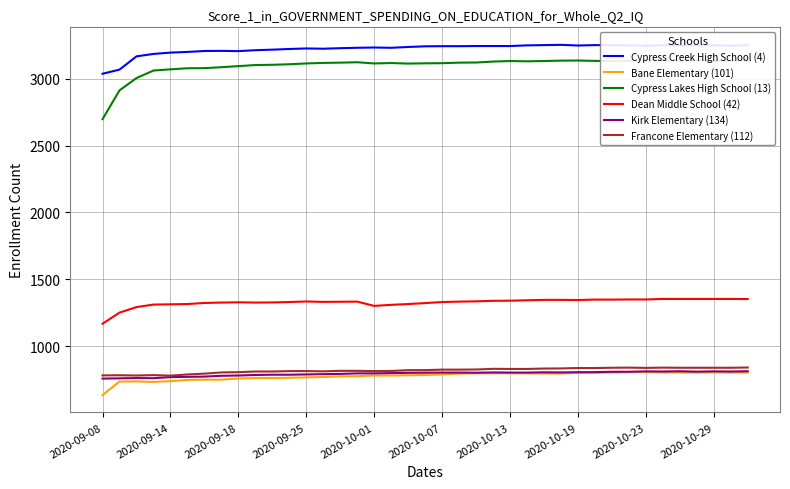

Rank the series at 18 from lowest to highest value.

Bane Elementary (101), Kirk Elementary (134), Francone Elementary (112), Dean Middle School (42), Cypress Lakes High School (13), Cypress Creek High School (4)